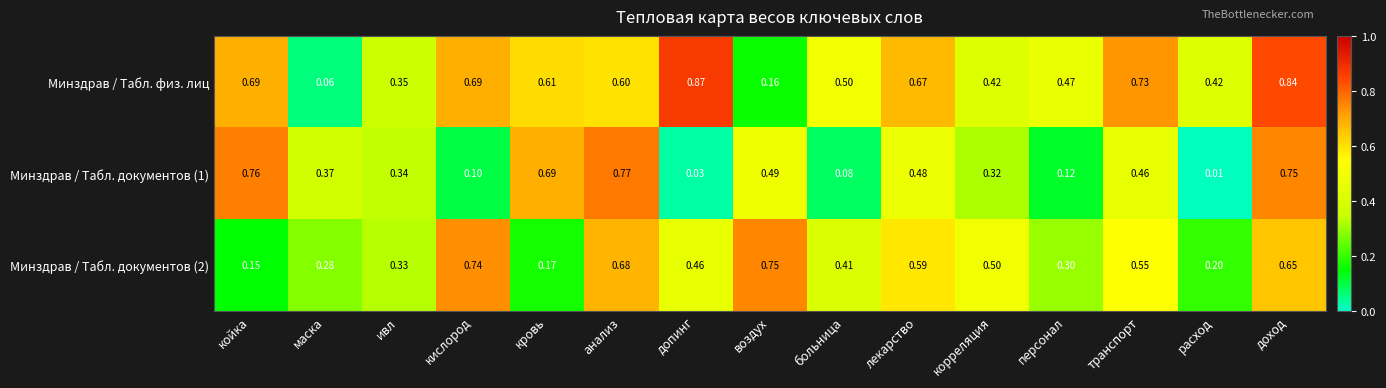

At which label does Минздрав / Табл. документов (1) reach its minimum?

расход